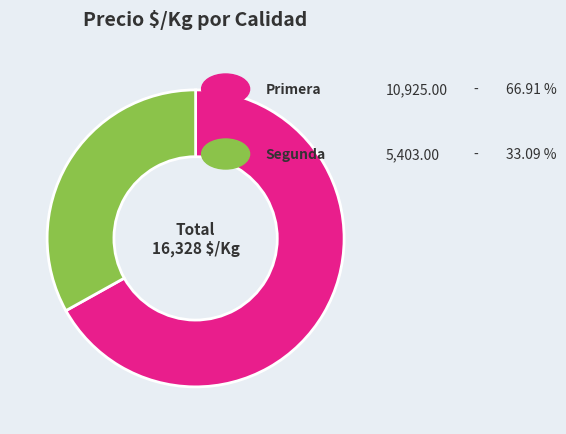

Does any single category account for the majority?

Yes